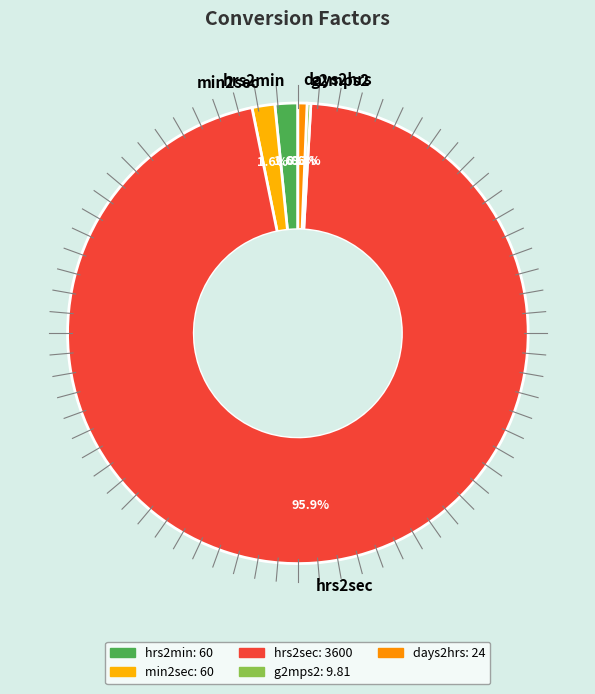

What is the ratio of the value at hrs2min to the value at min2sec?

1.0